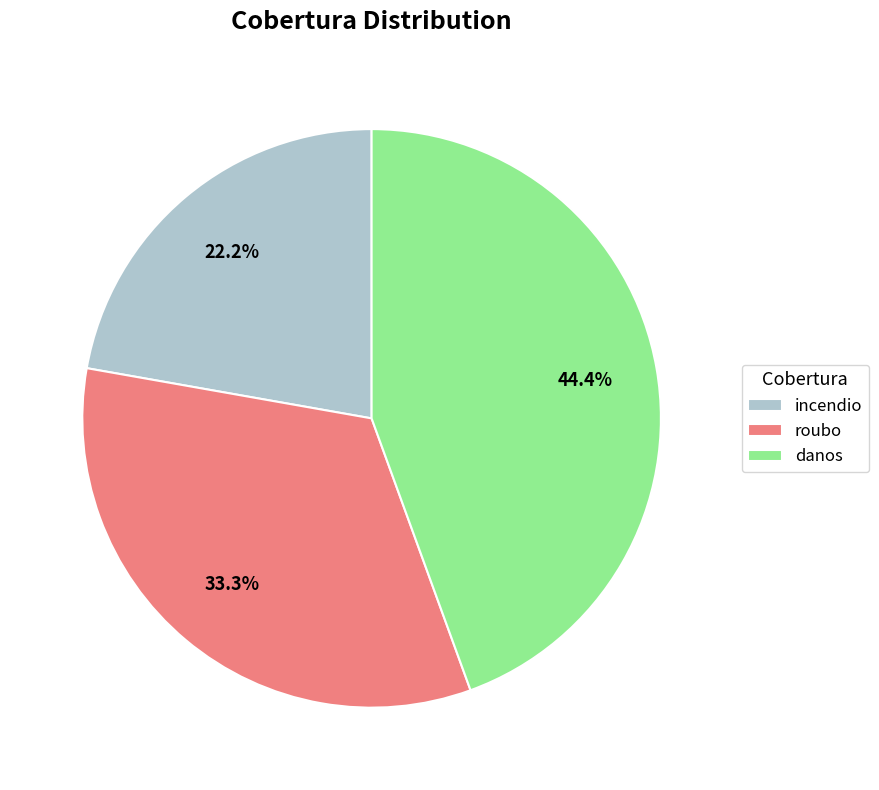

Count the number of slices in the pie.

3